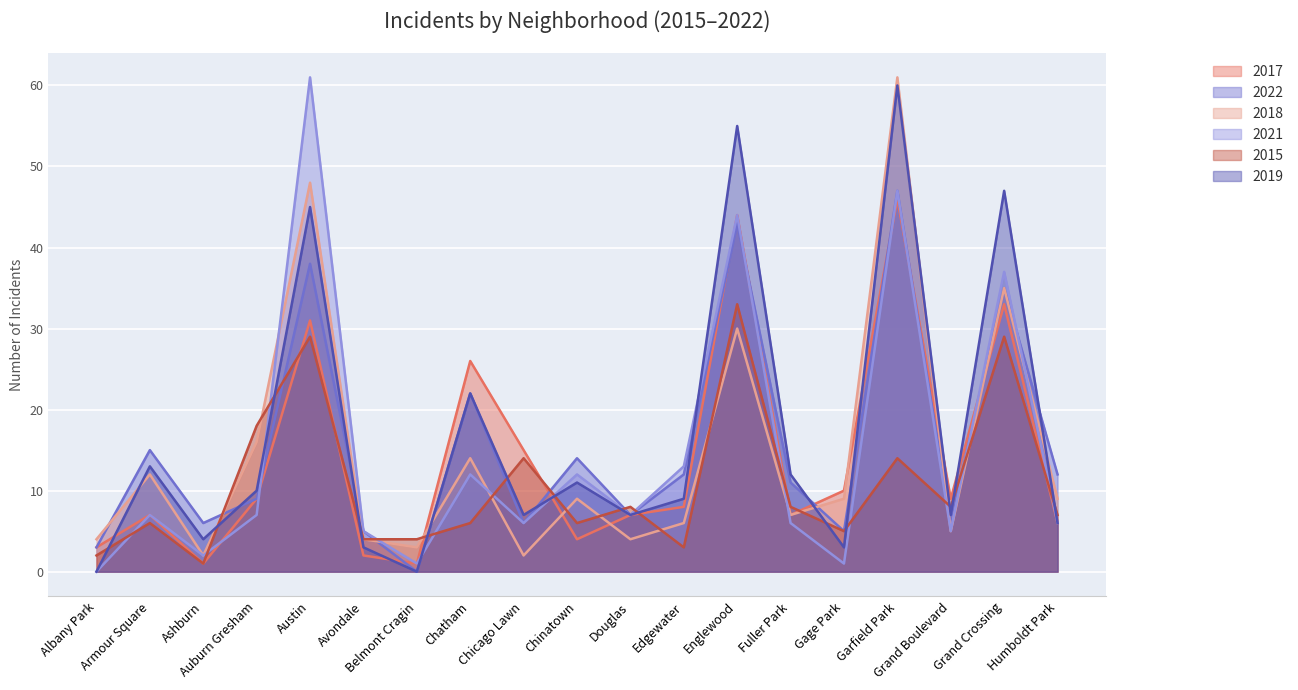

Which series ends up on top after the final intersection of 2019 and 2018?

2018